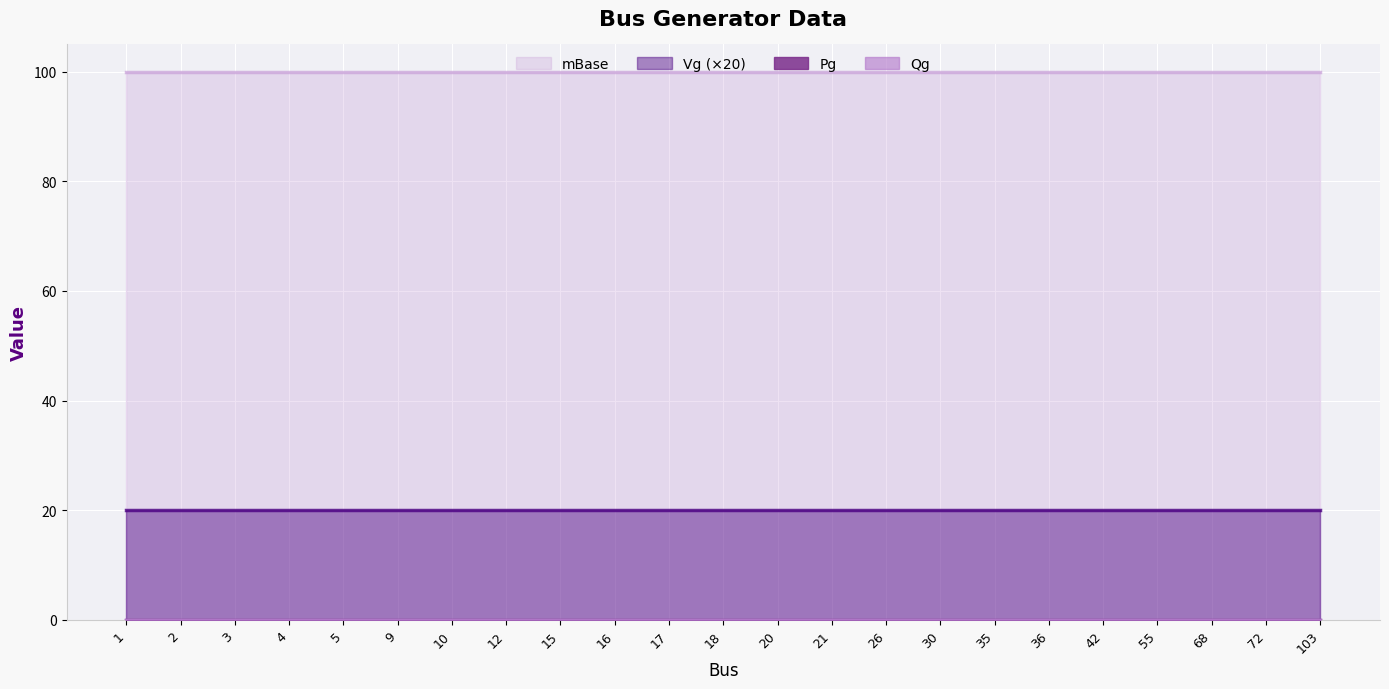

Rank the series by their maximum value, from highest to lowest.

mBase, Vg, Pg, Qg